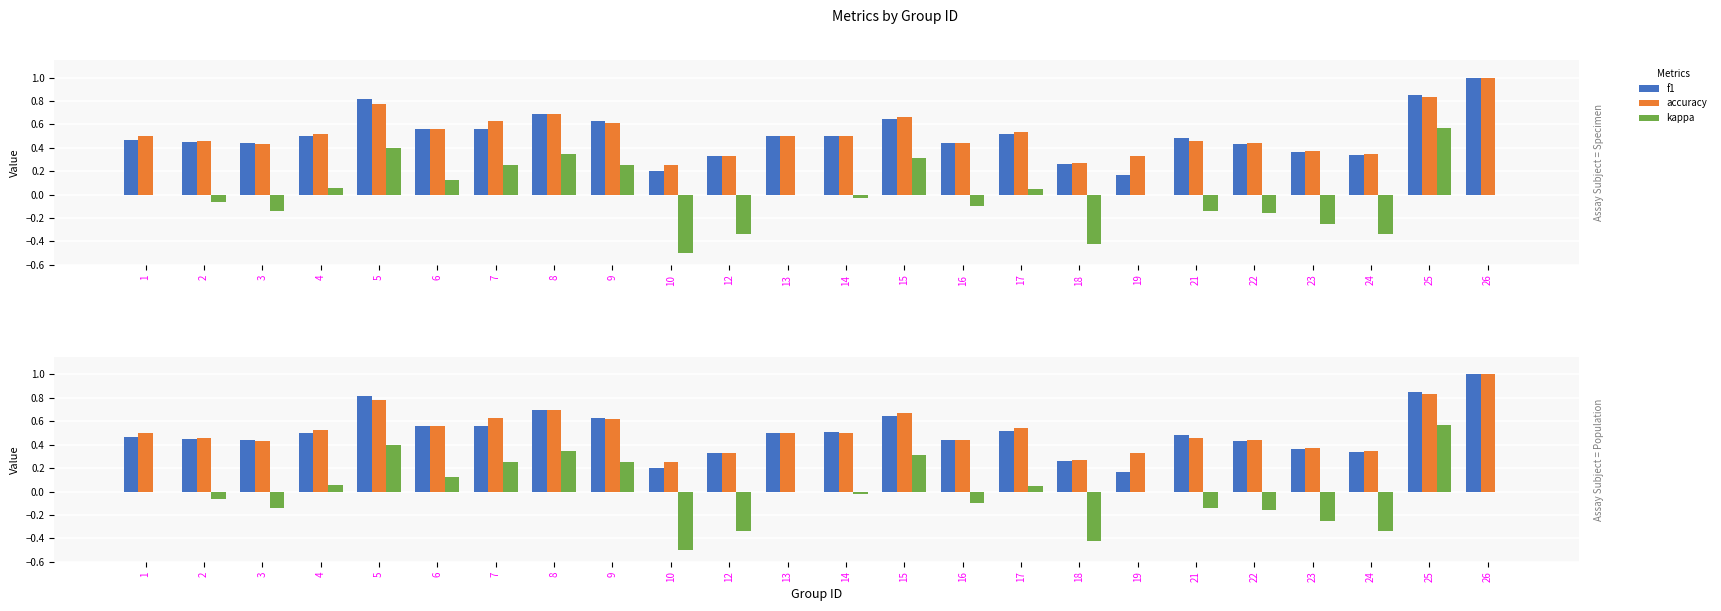

Is it true that kappa equals -0.2 at 22?

True